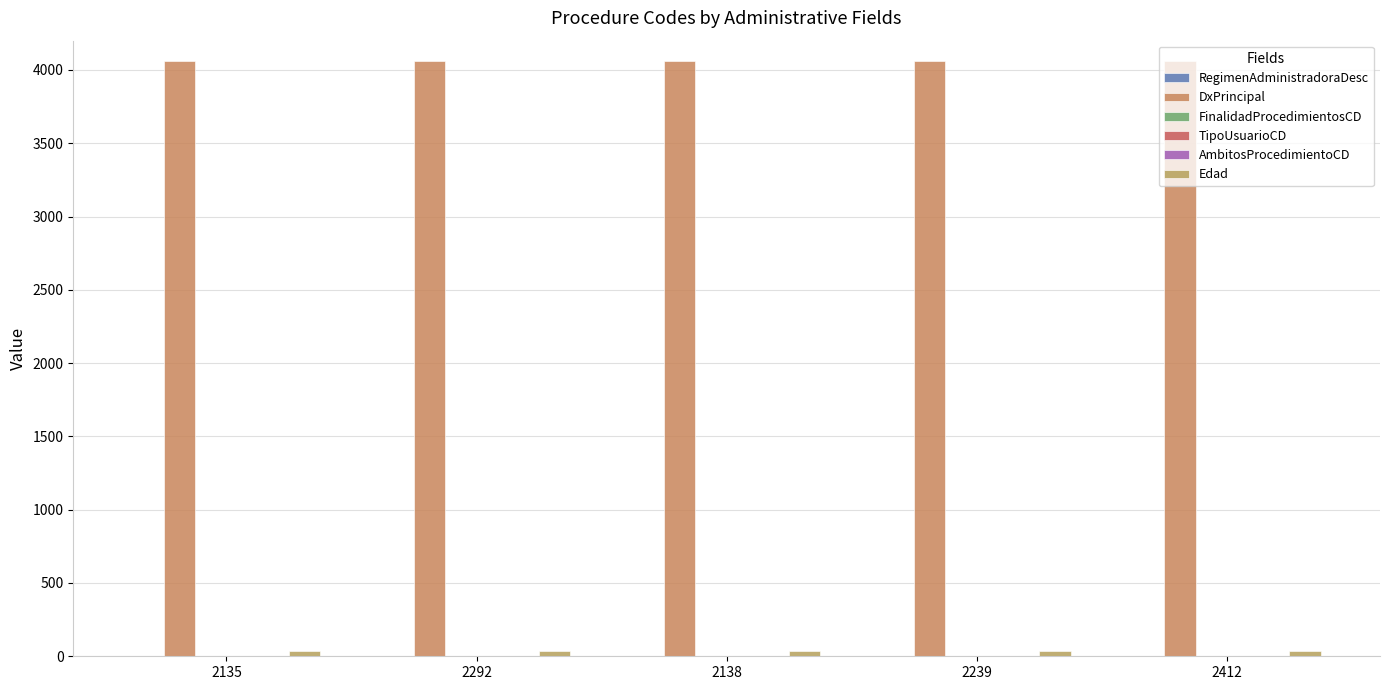

At which category is the sum across all series the highest?

2135